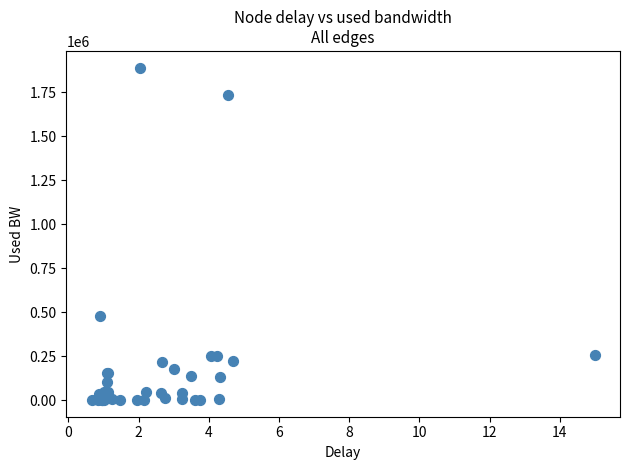

What Y value in the scatter plot is closest to 945245?

477917.0